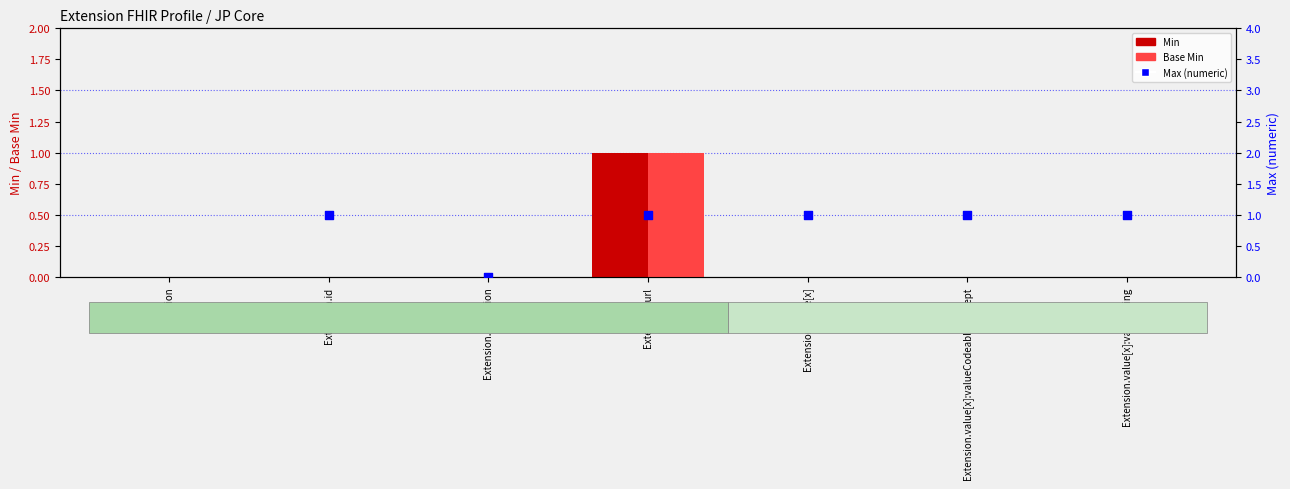

At which category is the sum across all series the highest?

Extension